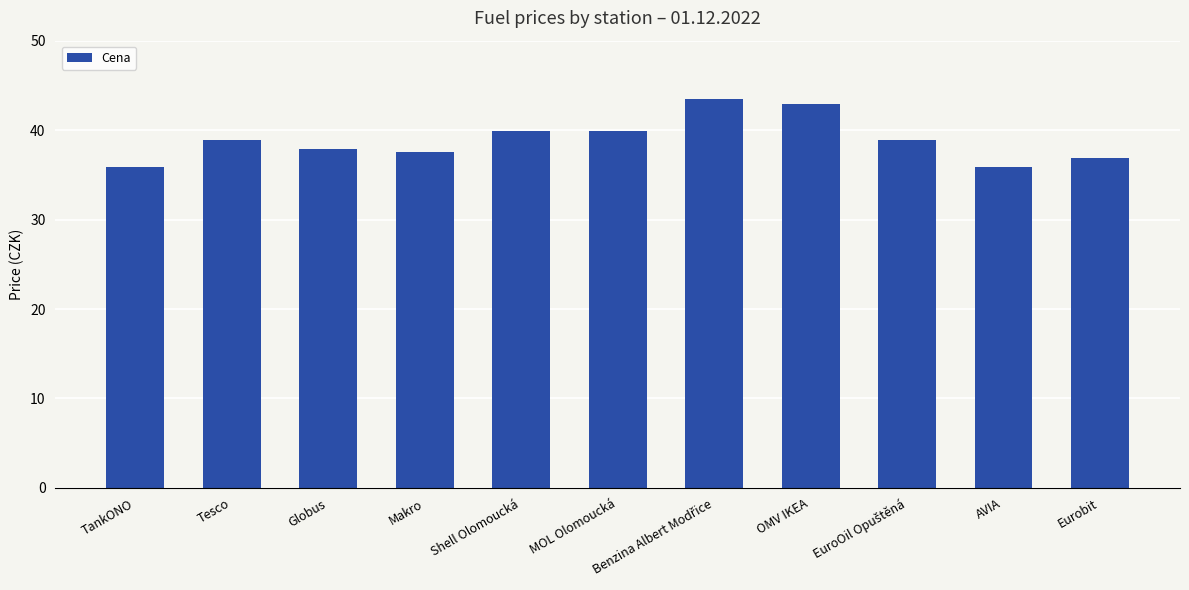

Reading right to left, extract all data points from this chart.

36.9	35.9	38.9	42.9	43.5	39.9	39.9	37.5	37.9	38.9	35.9